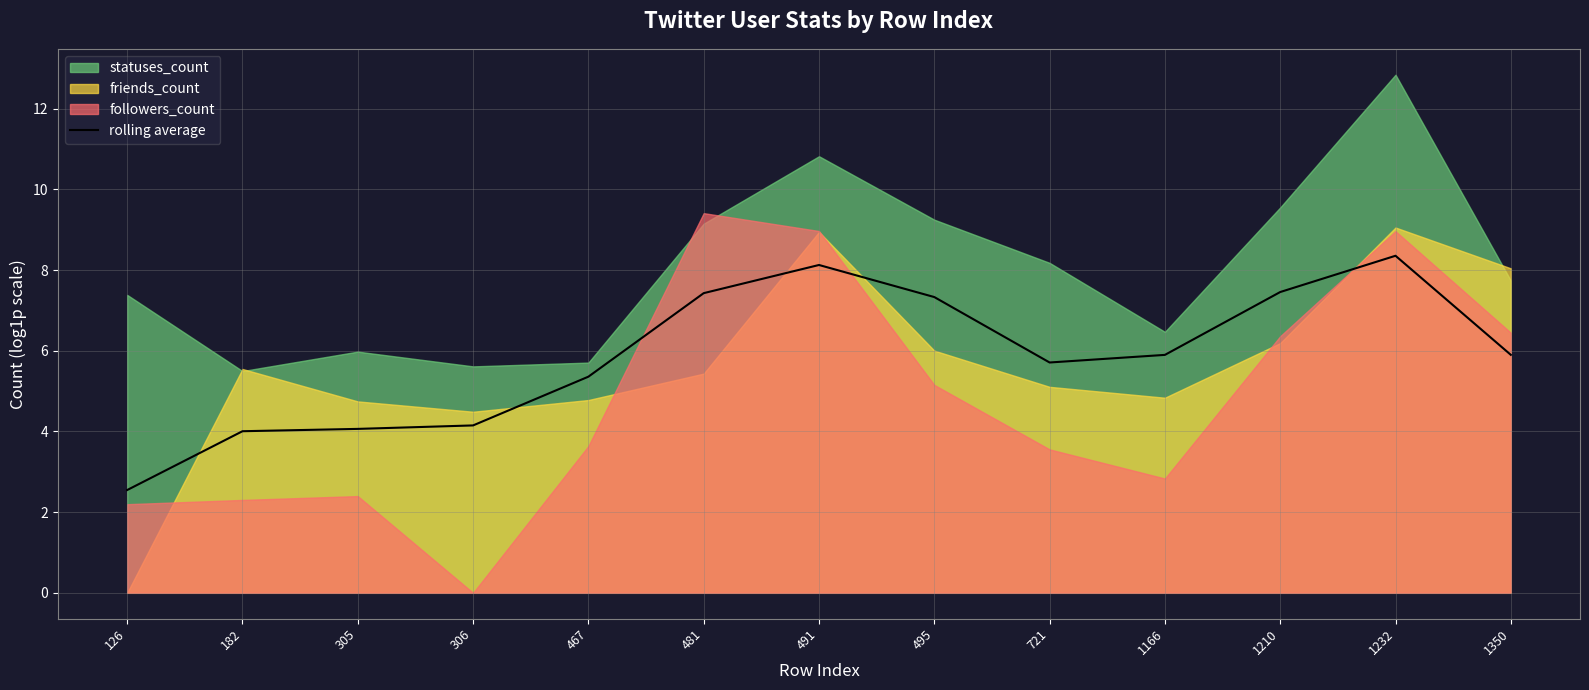

Between 495 and 1350, which is larger?

495